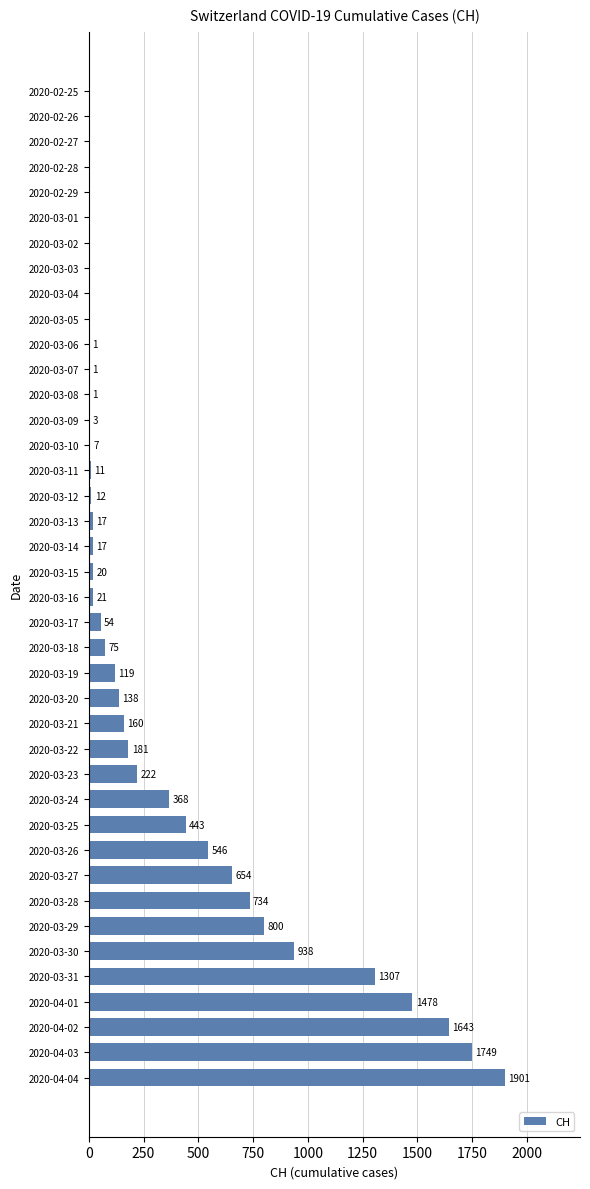

Reading top to bottom, list all the values displayed in this chart.

2020-02-25=0	2020-02-26=0	2020-02-27=0	2020-02-28=0	2020-02-29=0	2020-03-01=0	2020-03-02=0	2020-03-03=0	2020-03-04=0	2020-03-05=0	2020-03-06=1	2020-03-07=1	2020-03-08=1	2020-03-09=3	2020-03-10=7	2020-03-11=11	2020-03-12=12	2020-03-13=17	2020-03-14=17	2020-03-15=20	2020-03-16=21	2020-03-17=54	2020-03-18=75	2020-03-19=119	2020-03-20=138	2020-03-21=160	2020-03-22=181	2020-03-23=222	2020-03-24=368	2020-03-25=443	2020-03-26=546	2020-03-27=654	2020-03-28=734	2020-03-29=800	2020-03-30=938	2020-03-31=1307	2020-04-01=1478	2020-04-02=1643	2020-04-03=1749	2020-04-04=1901